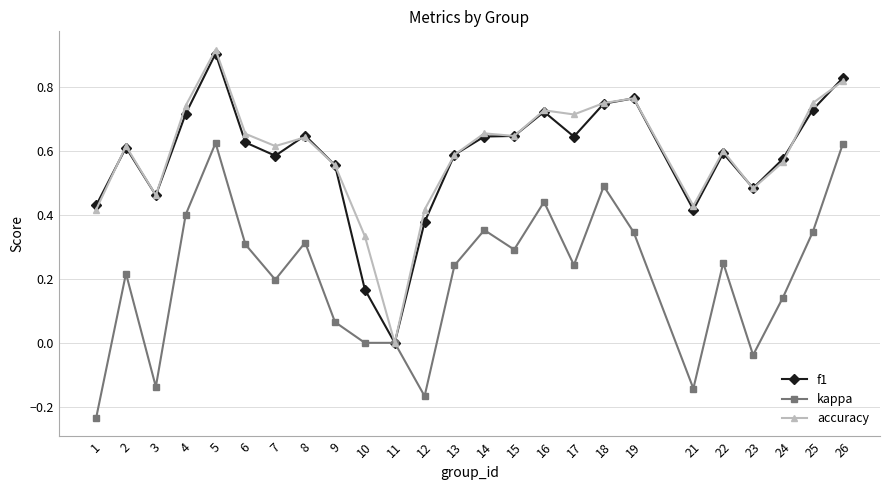

At which category does f1 reach its first local valley?

3